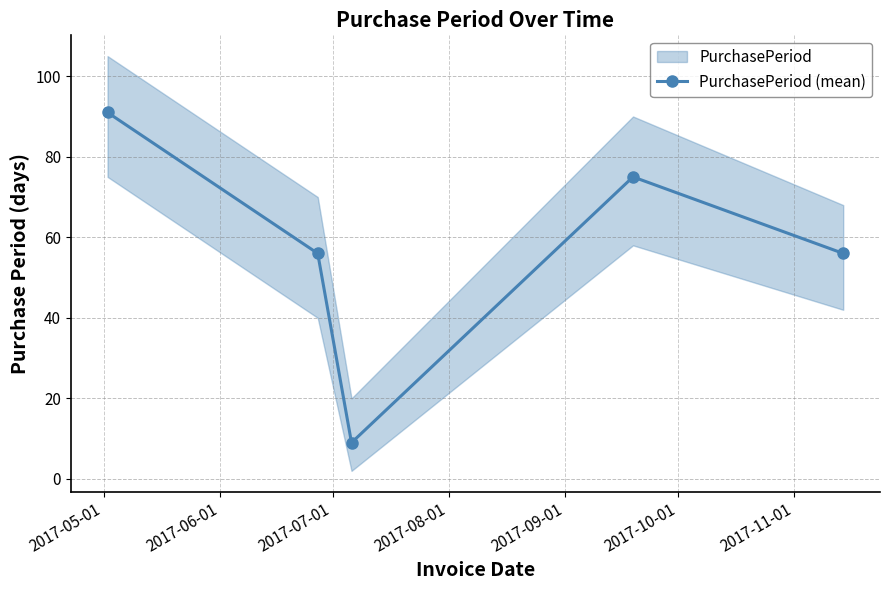

True or false: PurchasePeriod (mean) has more than 0 points higher than both neighbors.

True